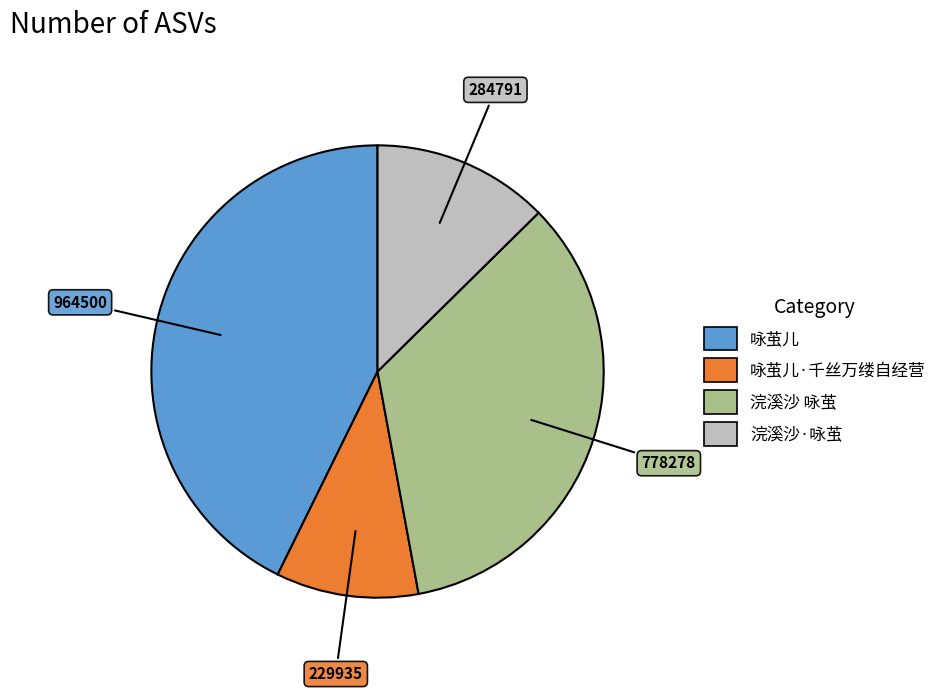

Is there any slice that represents more than half of the pie?

No